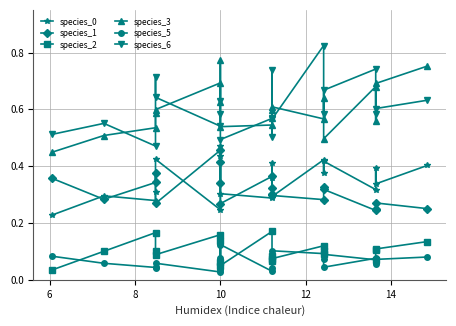

What is the lowest value of the species_6 series?

0.5